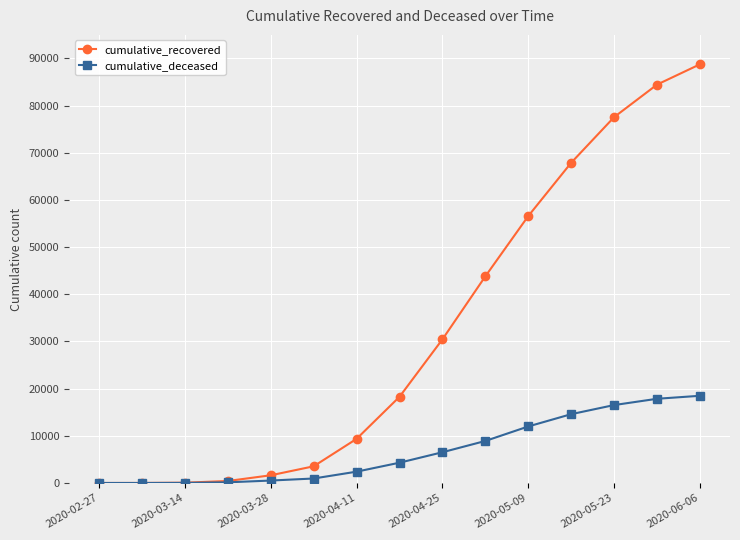

Which series has the largest total across all categories?

cumulative_recovered